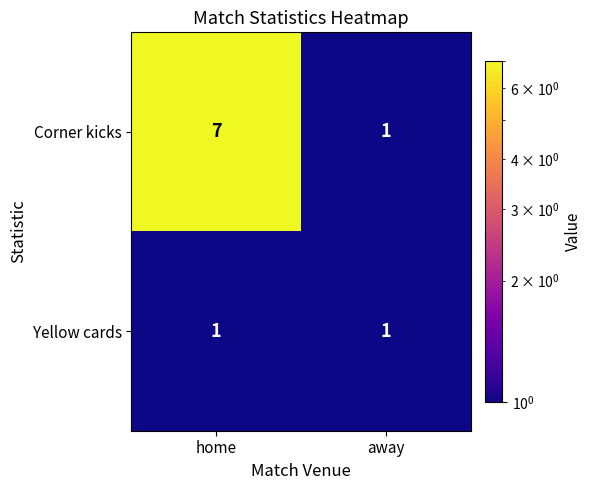

The Yellow cards series shows 1 at home. True or false?

True